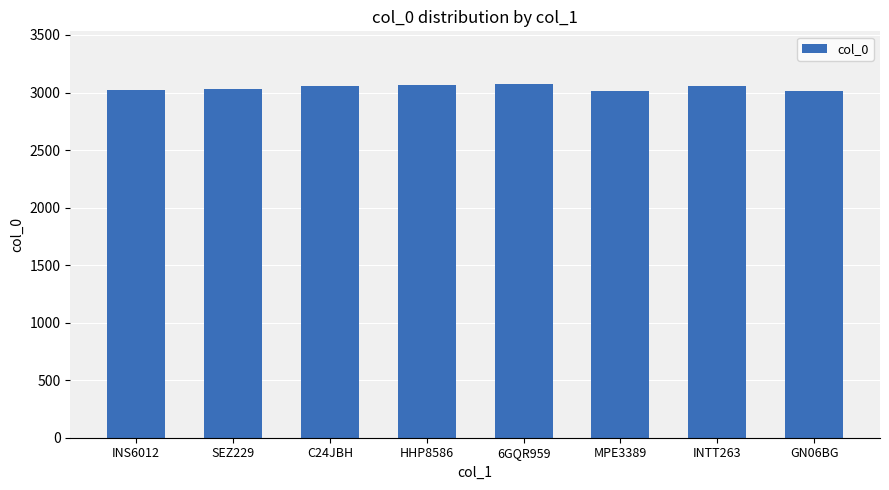

The value at MPE3389 is 1487. True or false?

False